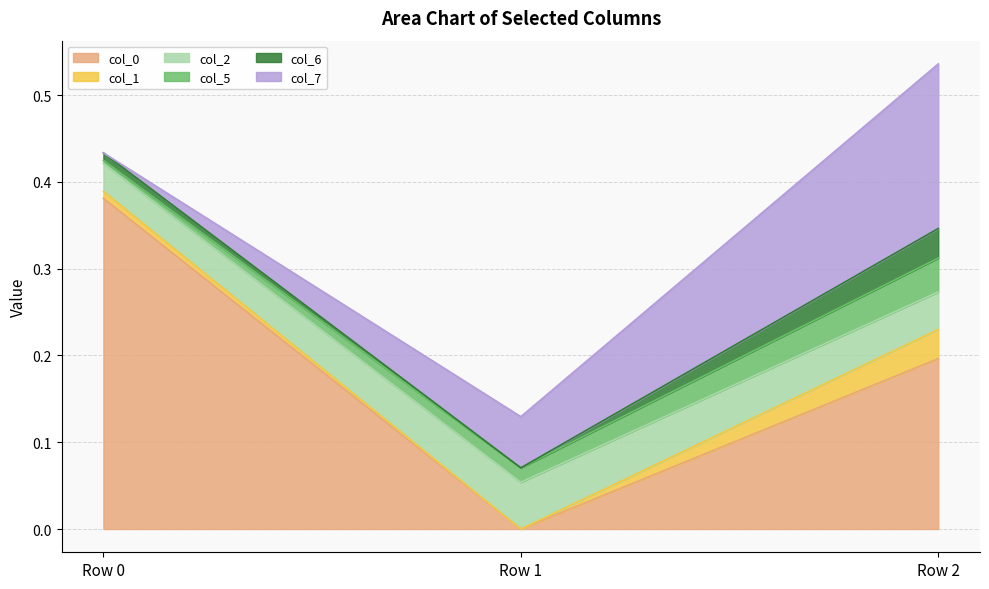

What is the sum of the col_2 values at Row 1 and Row 2?

0.1